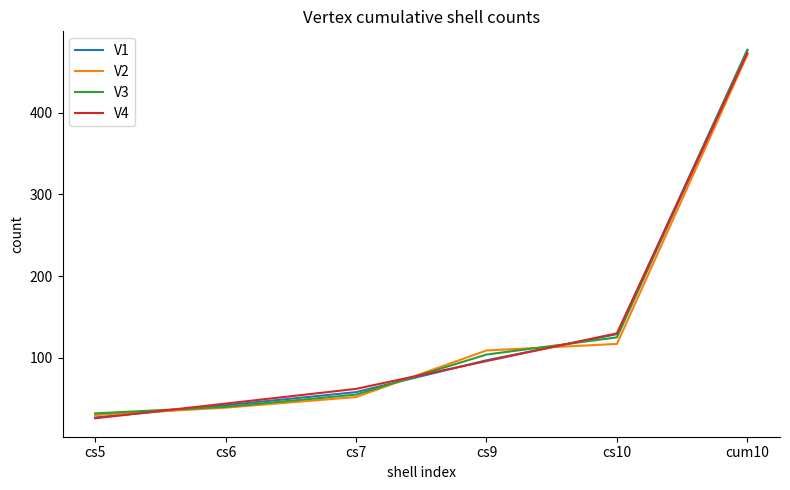

At which label is V4 closest to 249?

cs10